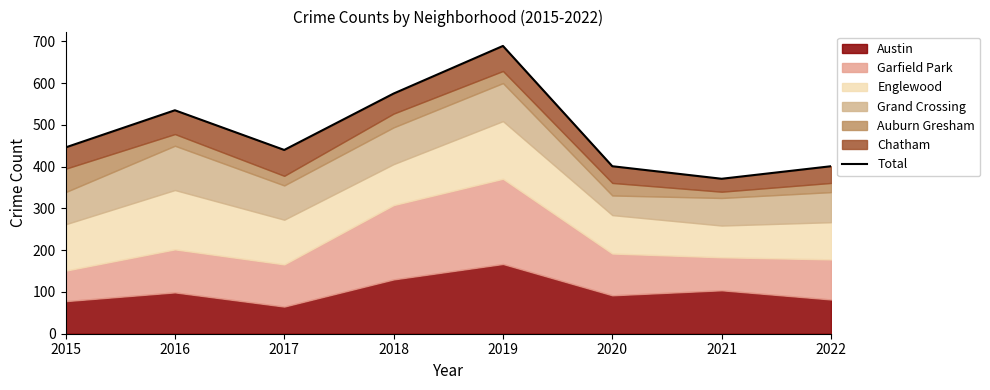

Does the chart display data point markers on the line(s)?

No